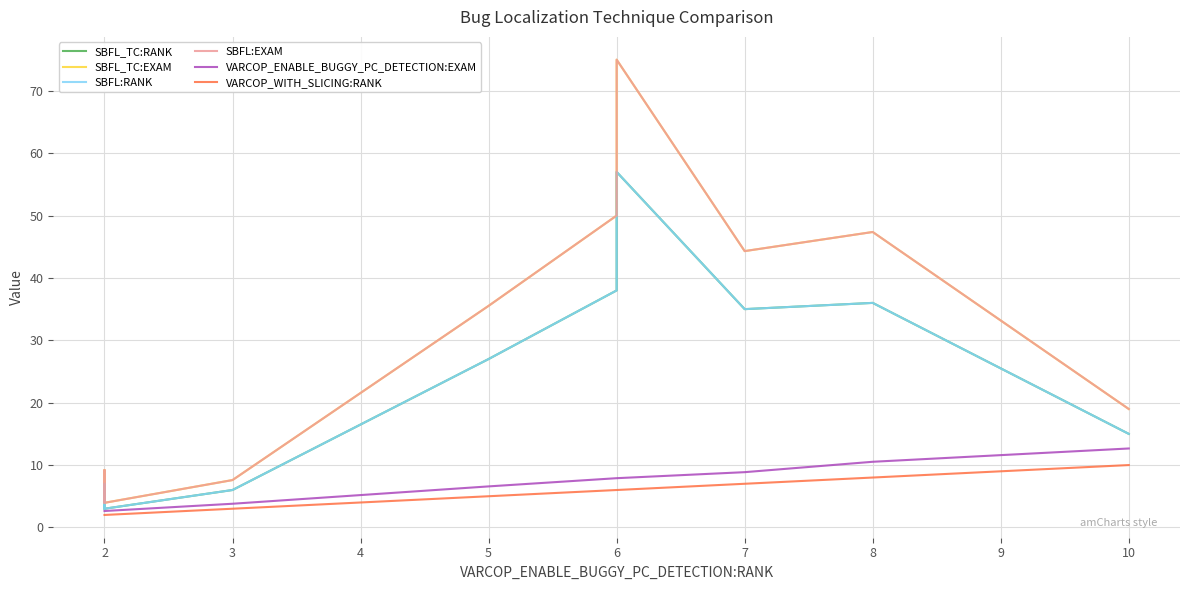

What is the sum of all SBFL_TC:EXAM values?

295.9